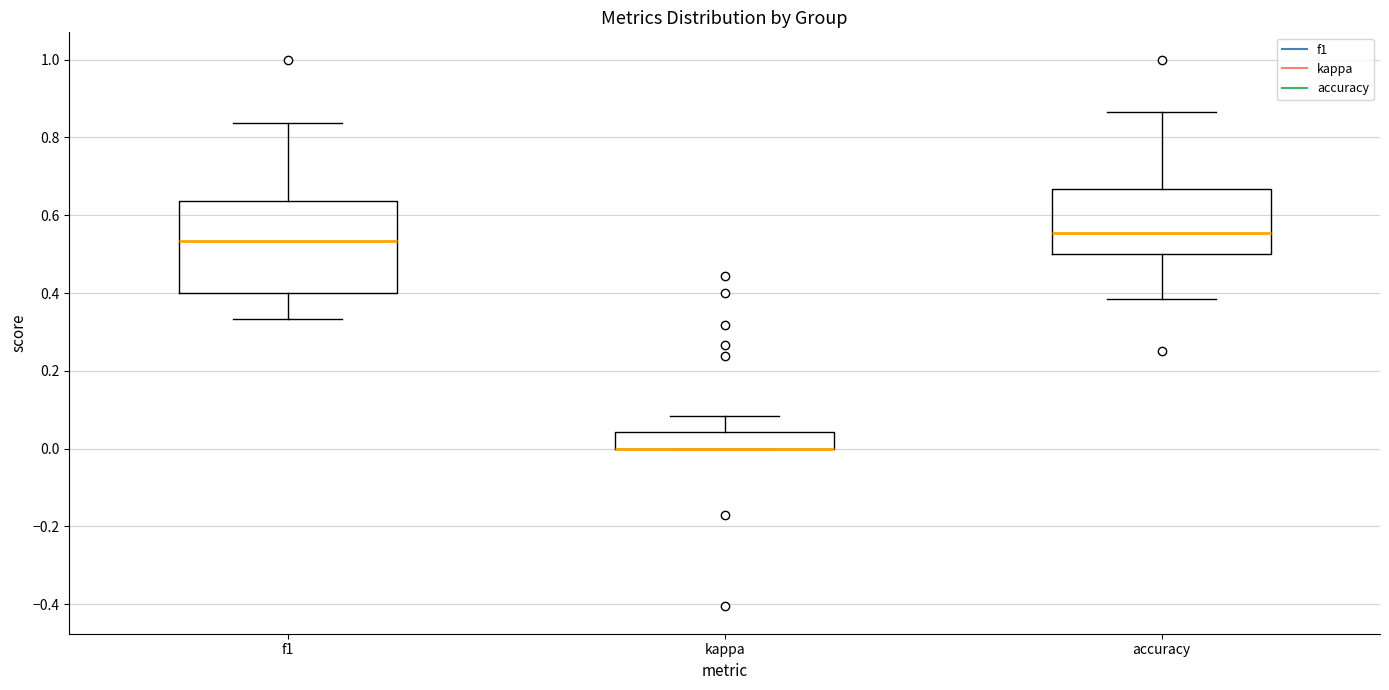

Comparing the boxes themselves (not the whiskers), which one is the tallest?

f1